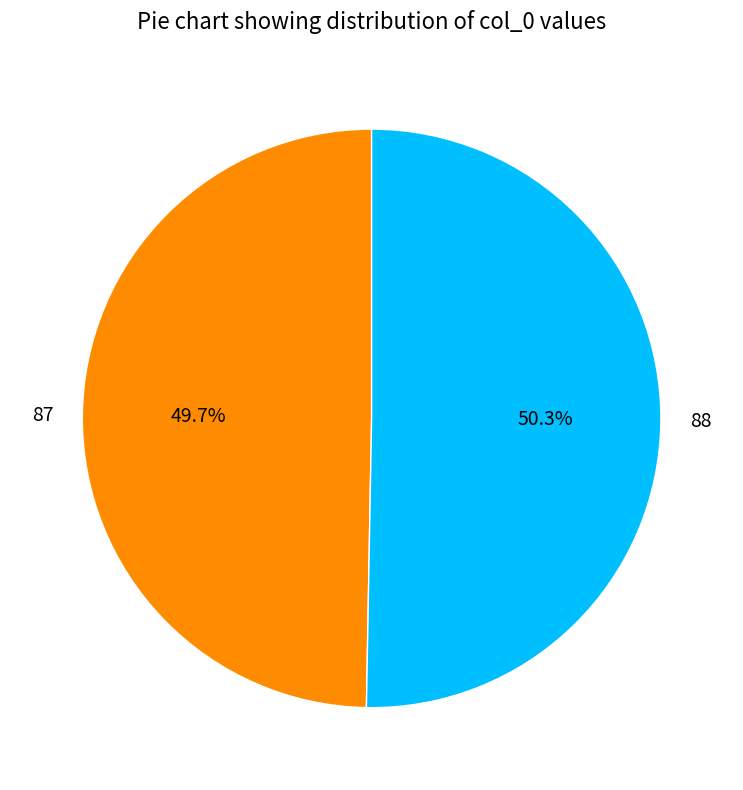

What is the largest slice in the pie chart?

88